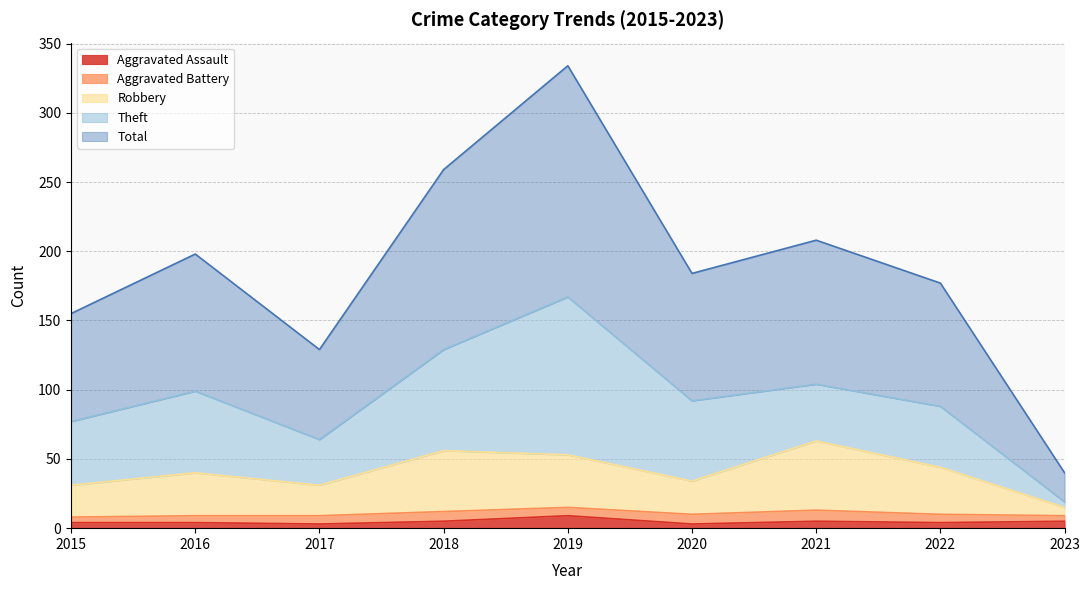

What is the maximum value for Aggravated Assault?

9